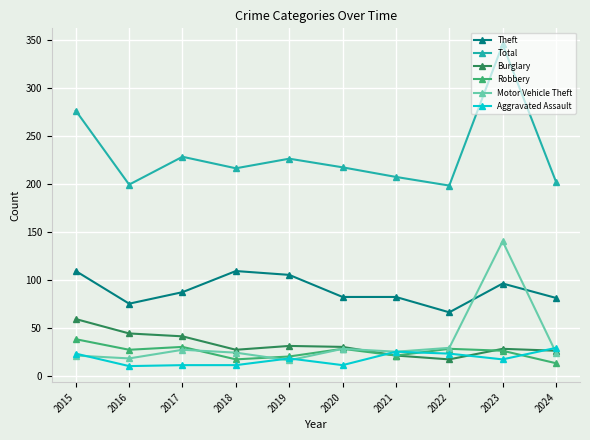

At which category is the sum across all series the highest?

2023